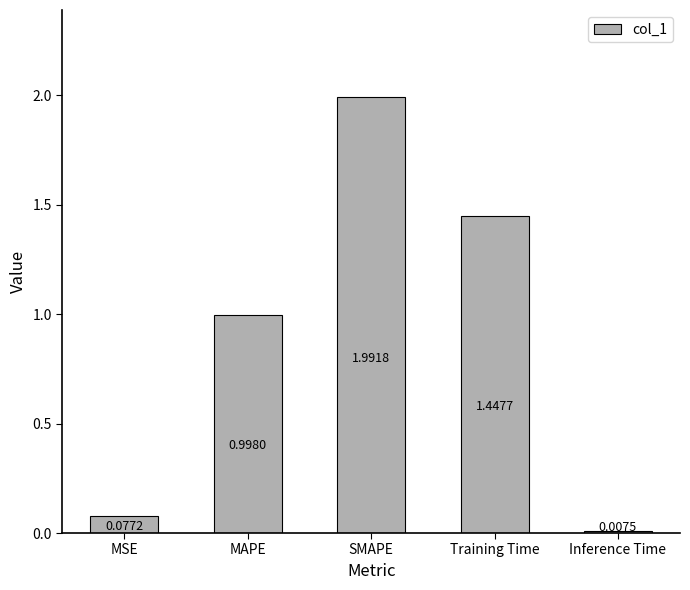

What is the label of the 1st bar from the right?

Inference Time